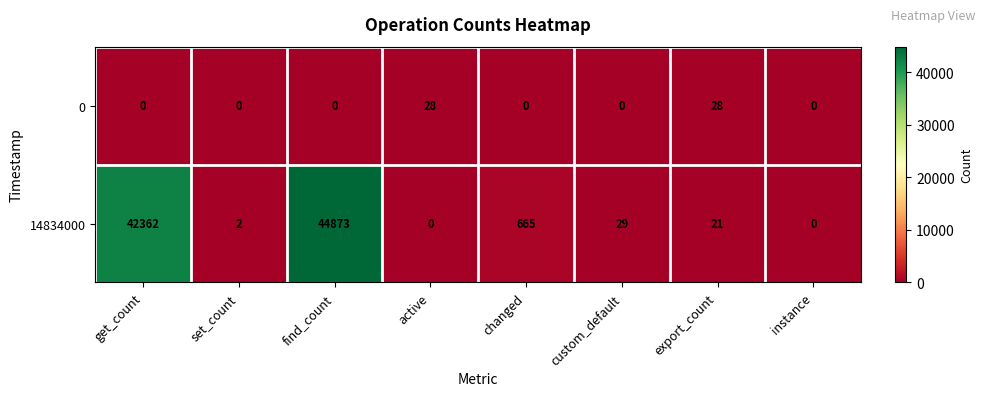

How many series are shown in this chart?

2